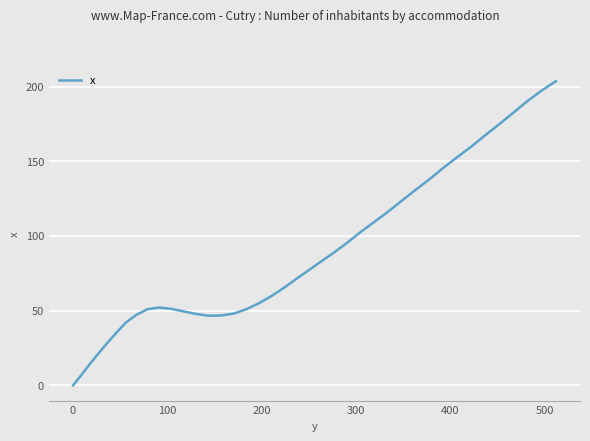

What is the maximum value shown in the chart?

203.6